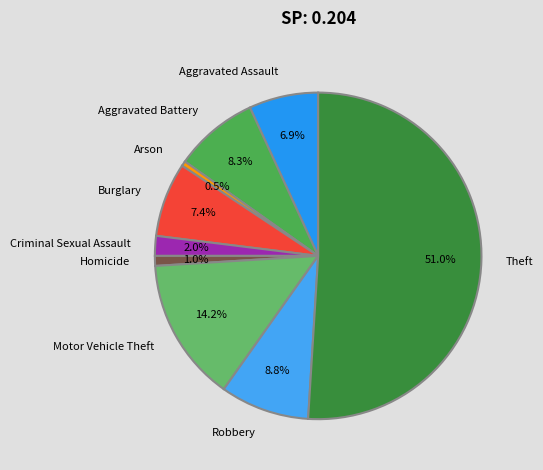

Which slice is the largest?

Theft